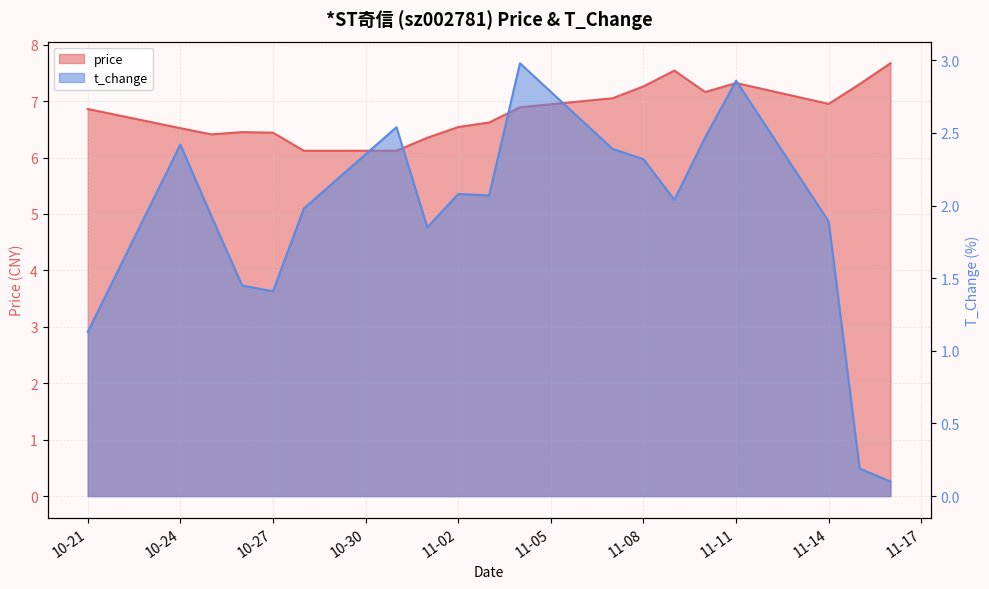

In t_change, how many points are lower than both neighbors (excluding endpoints)?

4